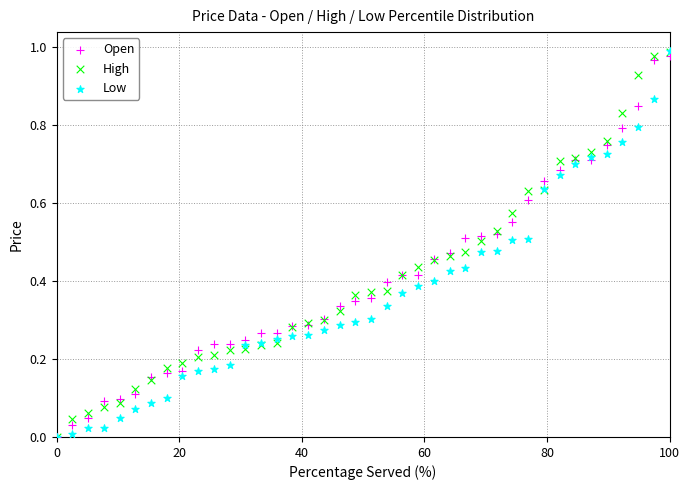

What are all the series names shown in the legend?

Open, High, Low